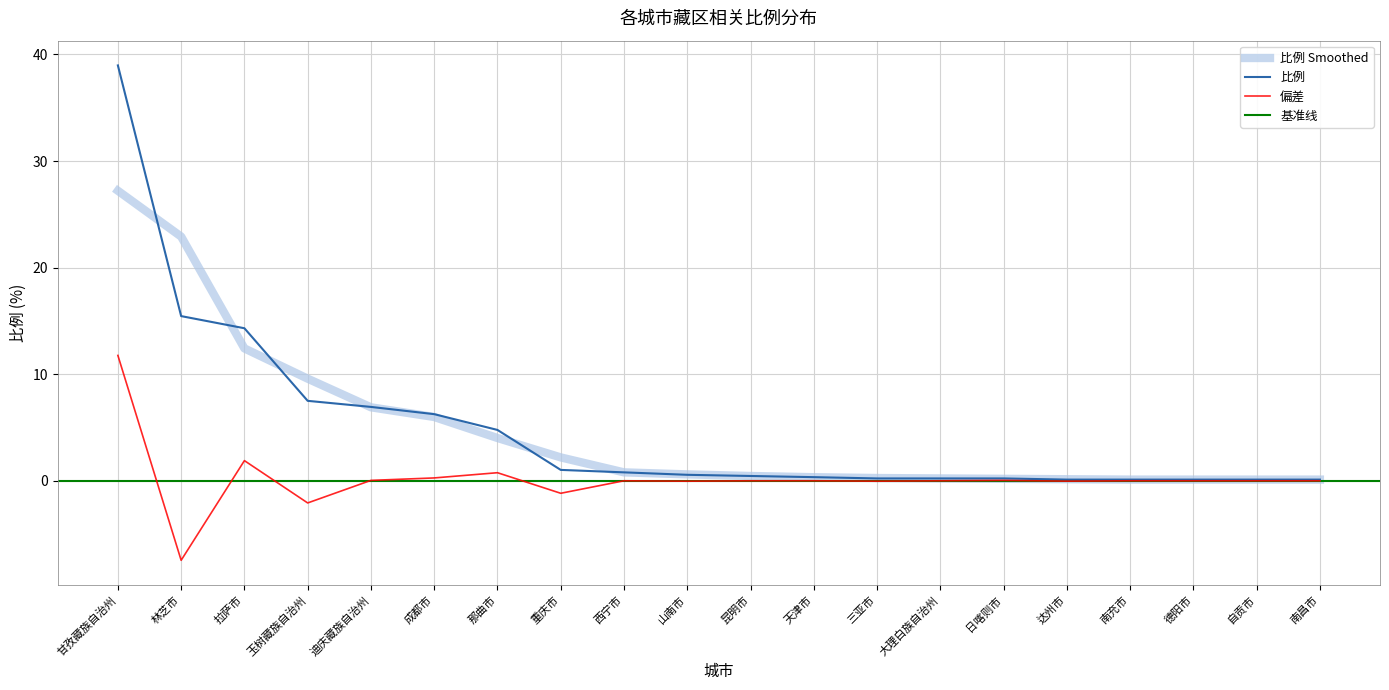

Does the chart display data point markers on the line(s)?

No